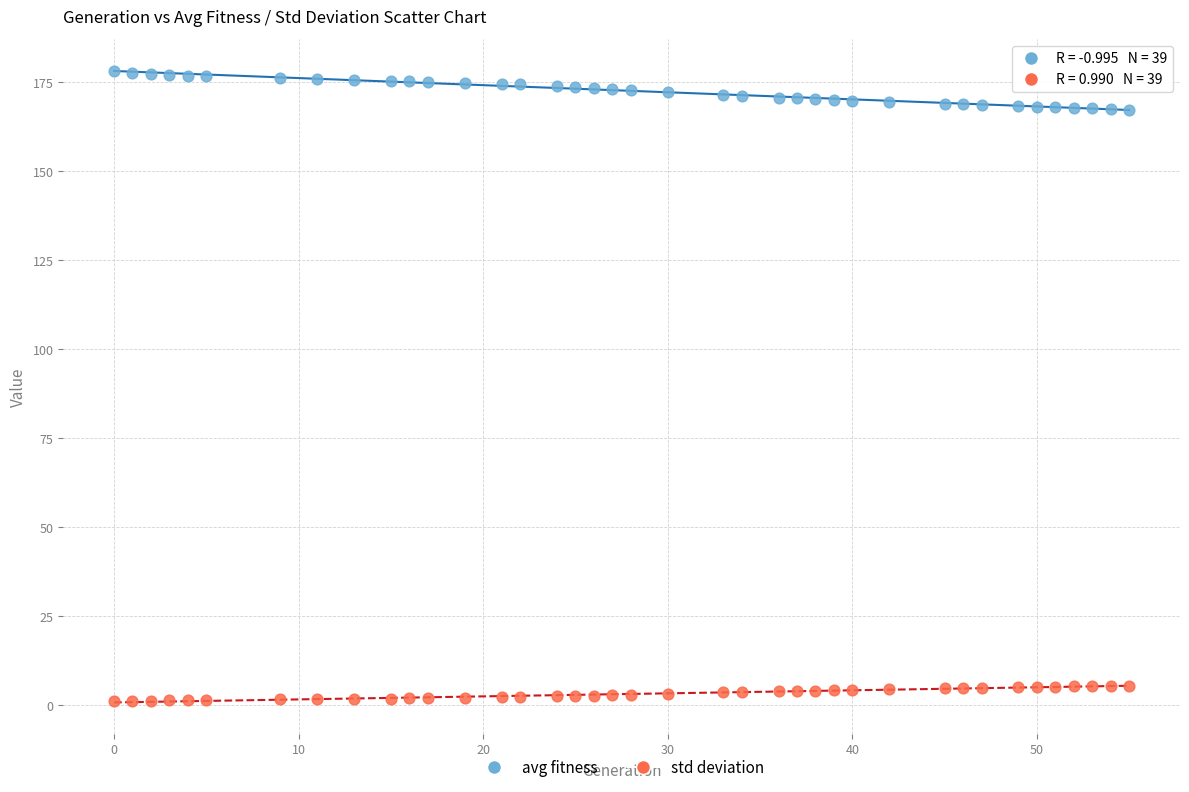

Across all data points, what is the range of Y values (max minus min)?

177.2